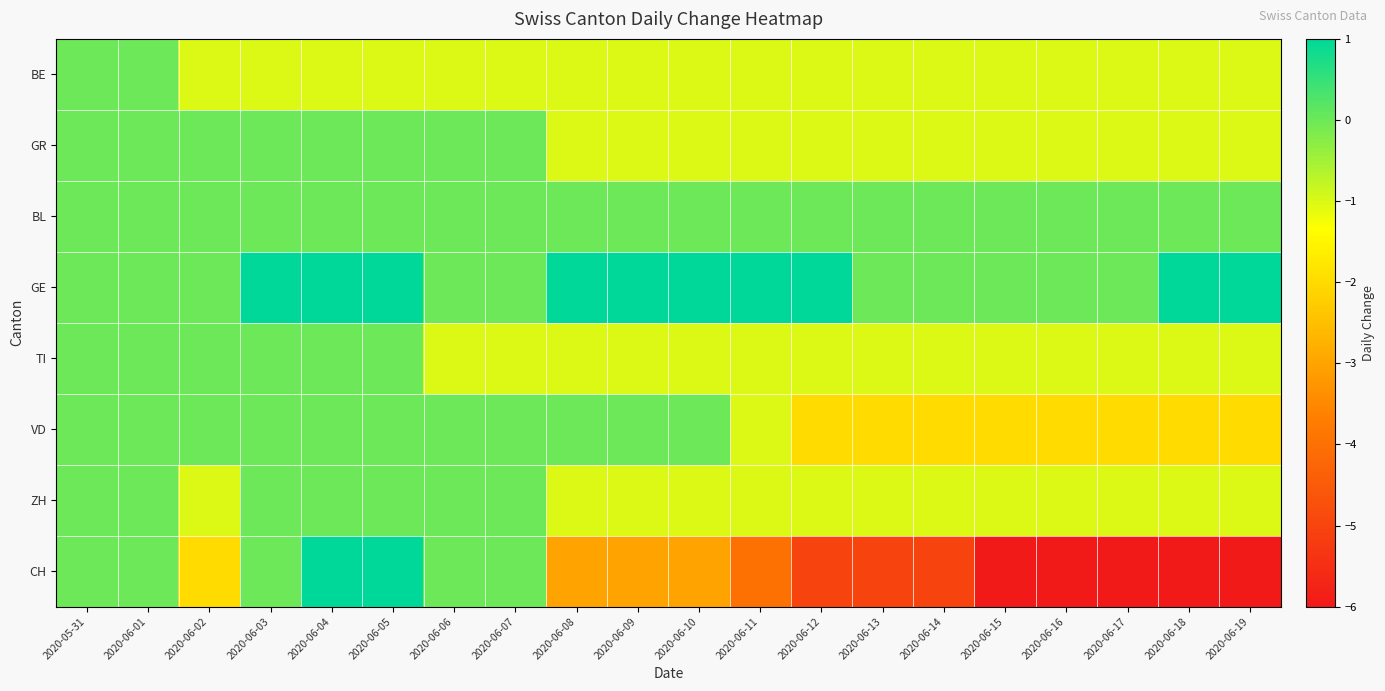

Between 2020-06-01 and 2020-06-04, which is larger?

2020-06-01